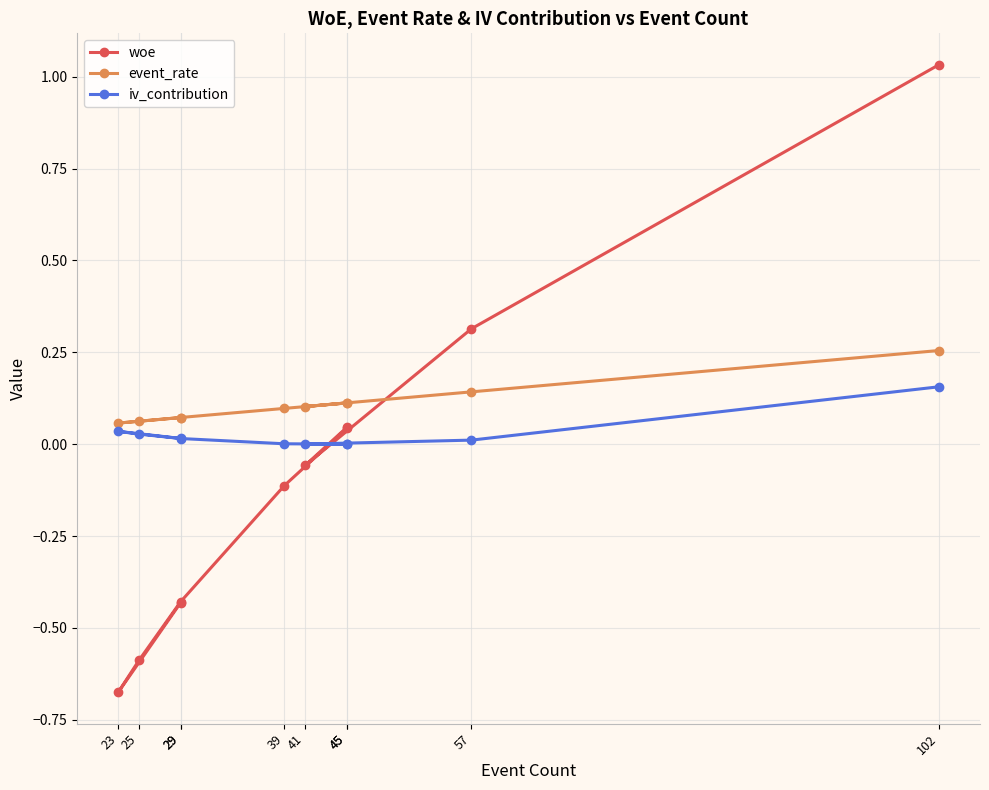

Which category has the lowest value across all series?

23